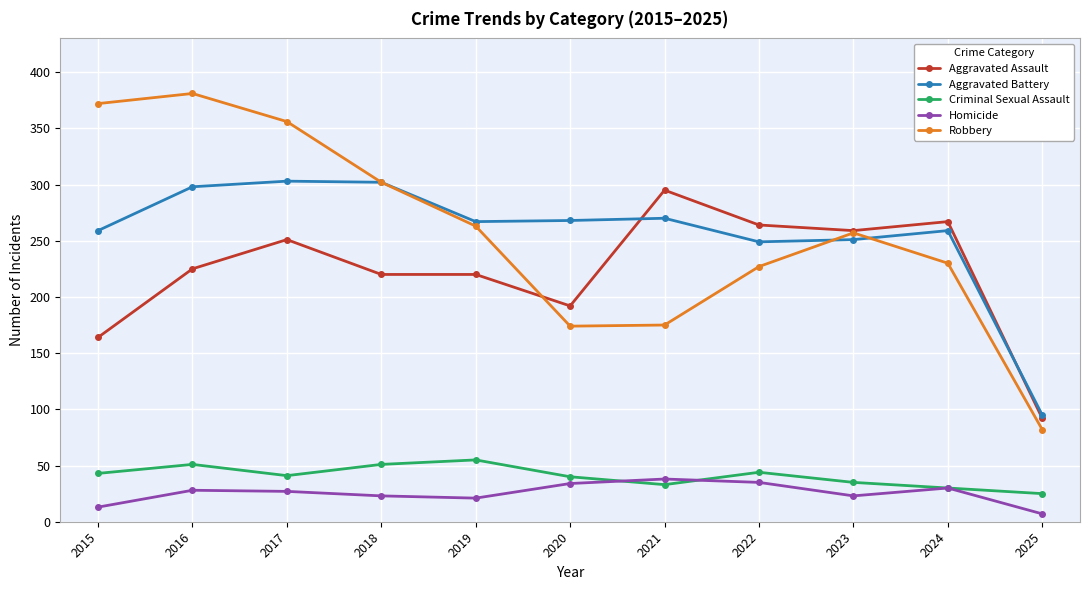

The value of Aggravated Assault at 2018 is 220. True or false?

True